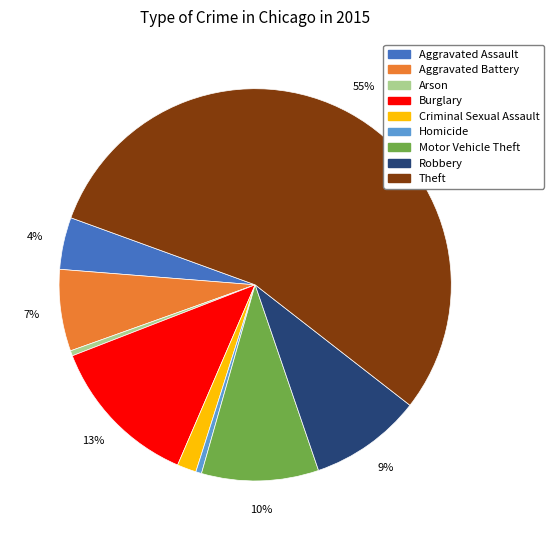

Does Theft account for over 50% of the chart?

Yes